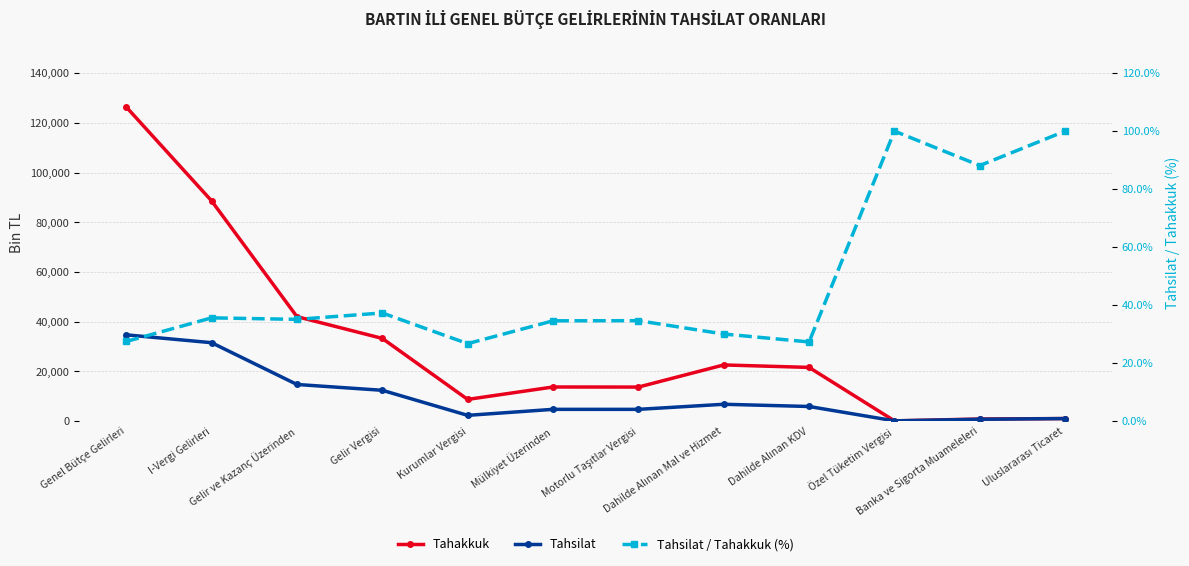

Which series has the largest total across all categories?

Tahakkuk